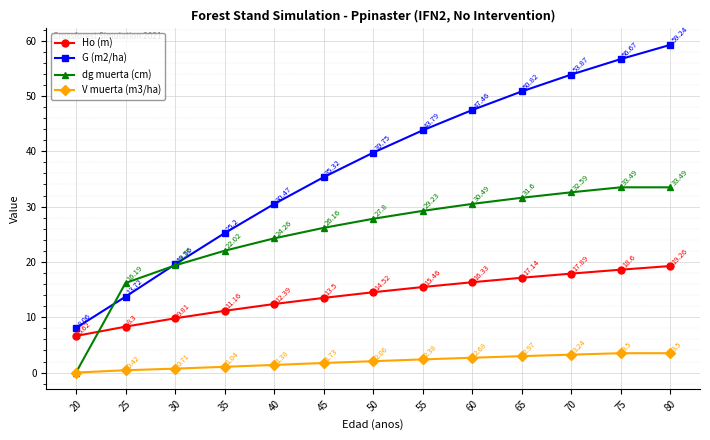

What are all the series names shown in the legend?

Ho (m), G (m2/ha), dg muerta (cm), V muerta (m3/ha)